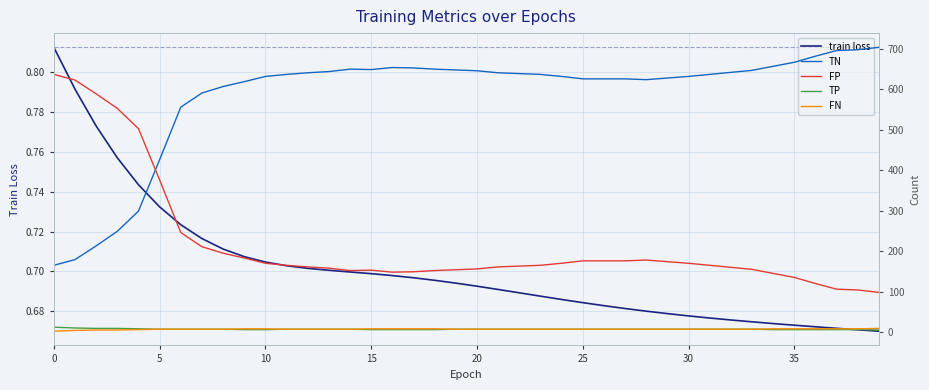

What is the difference between the maximum and second lowest values in the TN series?

525.0